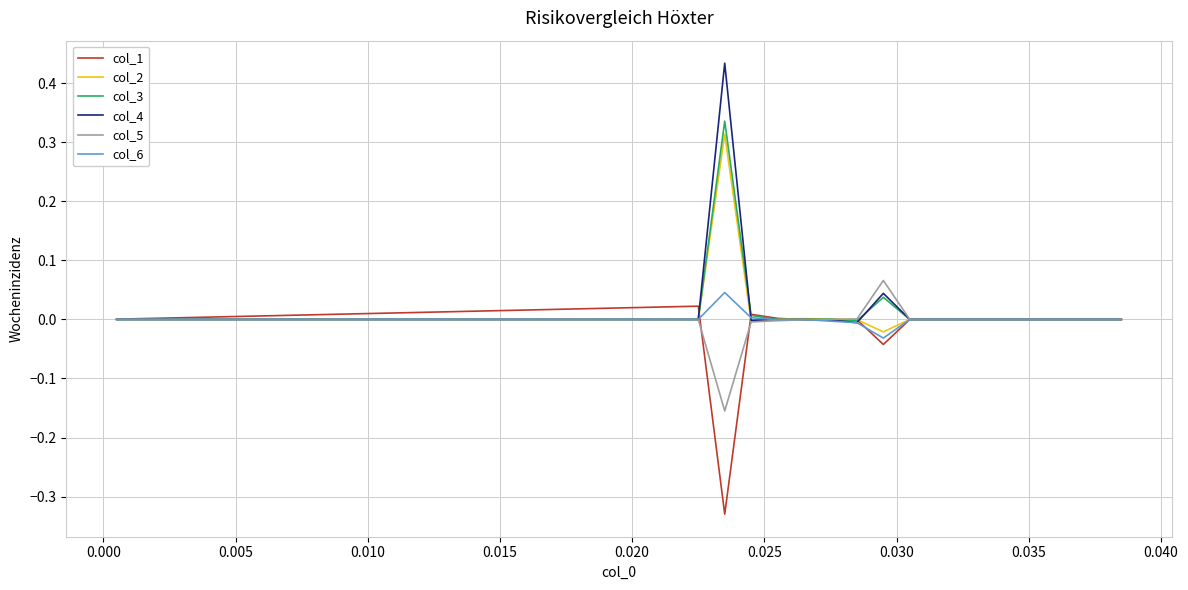

Which series has the widest spread of values?

col_4